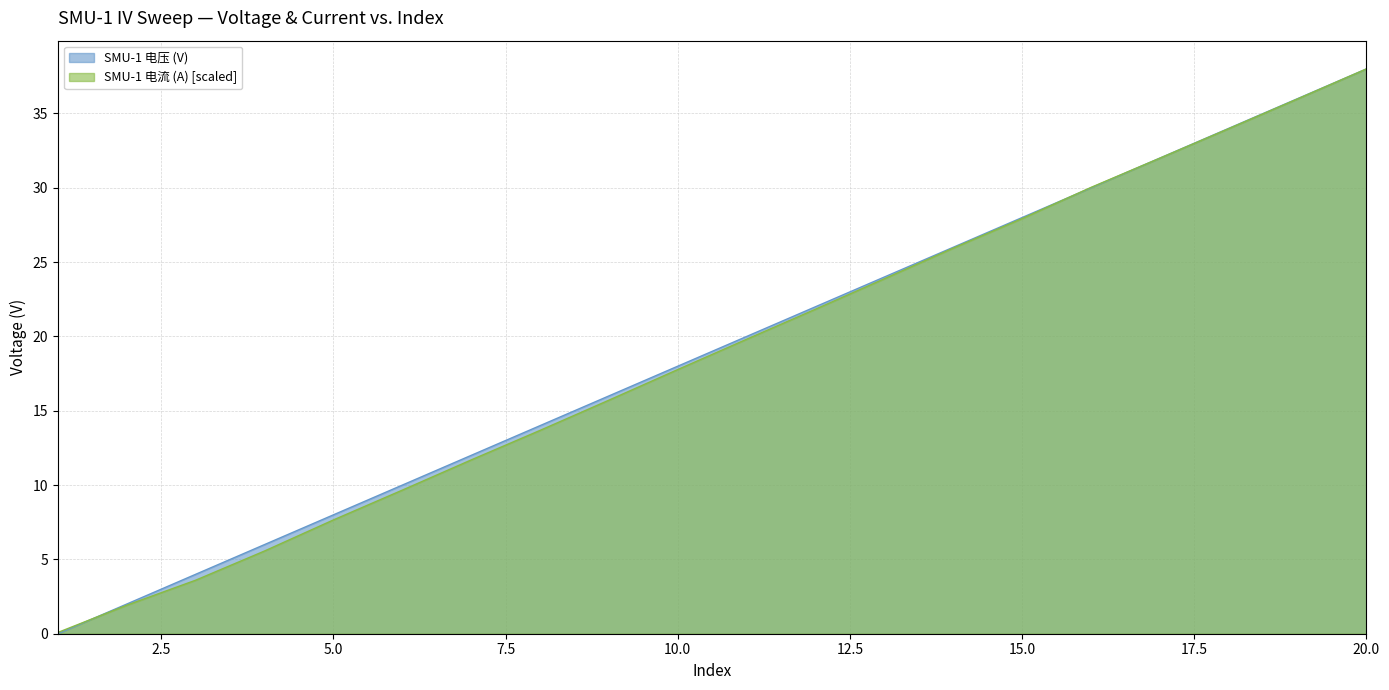

List the labels in order of SMU-1 电流 (A) value, largest first.

20, 19, 18, 17, 16, 15, 14, 13, 12, 11, 10, 9, 8, 7, 6, 5, 4, 3, 2, 1